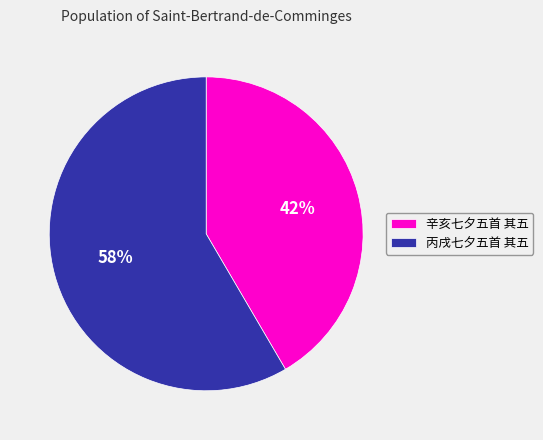

Do 辛亥七夕五首 其五 and 丙戌七夕五首 其五 together represent more than half of the pie?

Yes